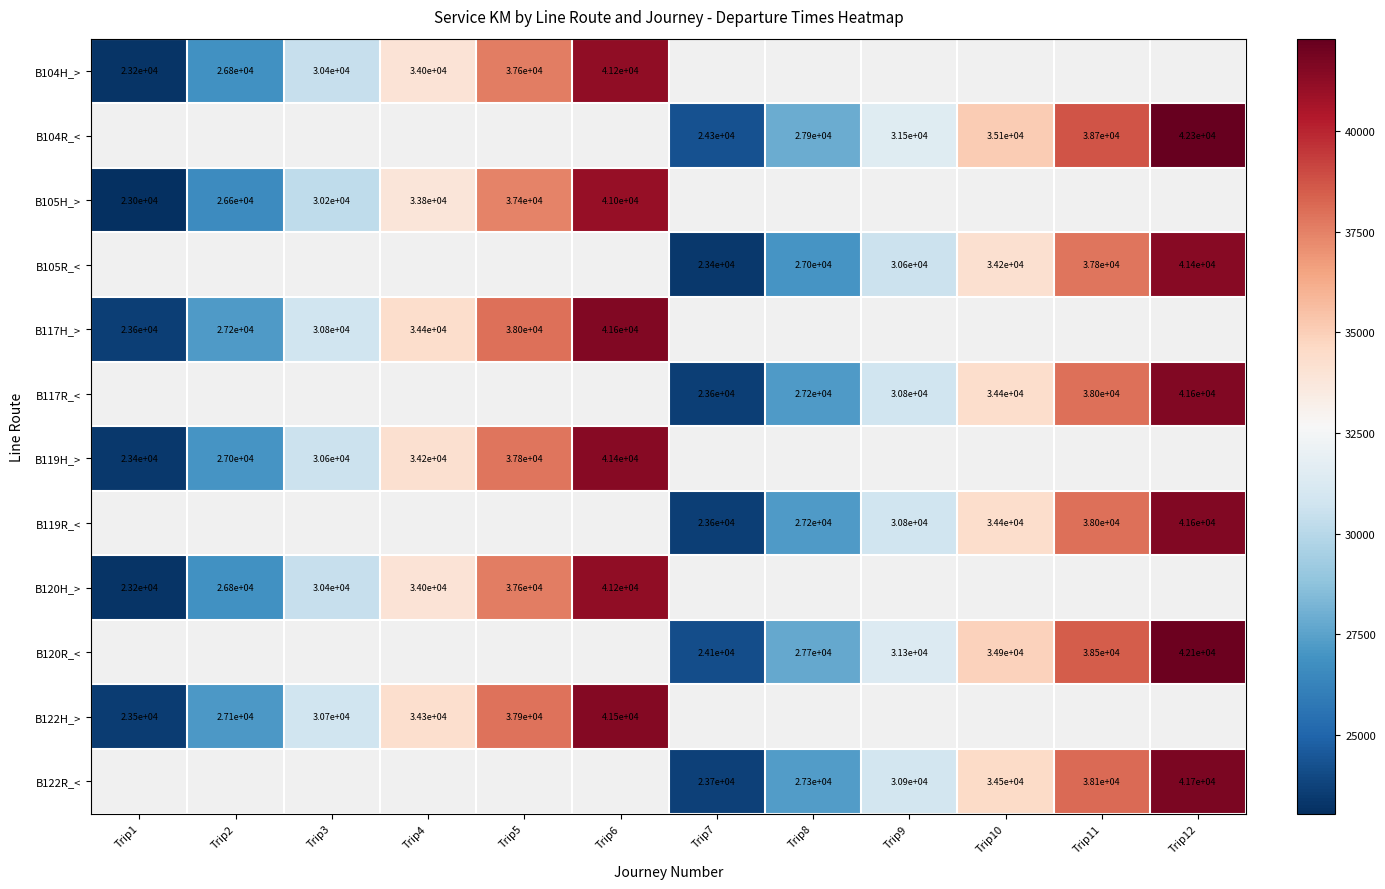

Is the value of B119H_> at Trip5 greater than the value of B105R_< at Trip9?

Yes